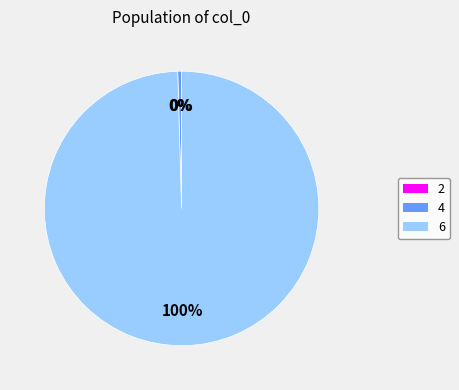

True or false: 4 accounts for 0% of the total.

True